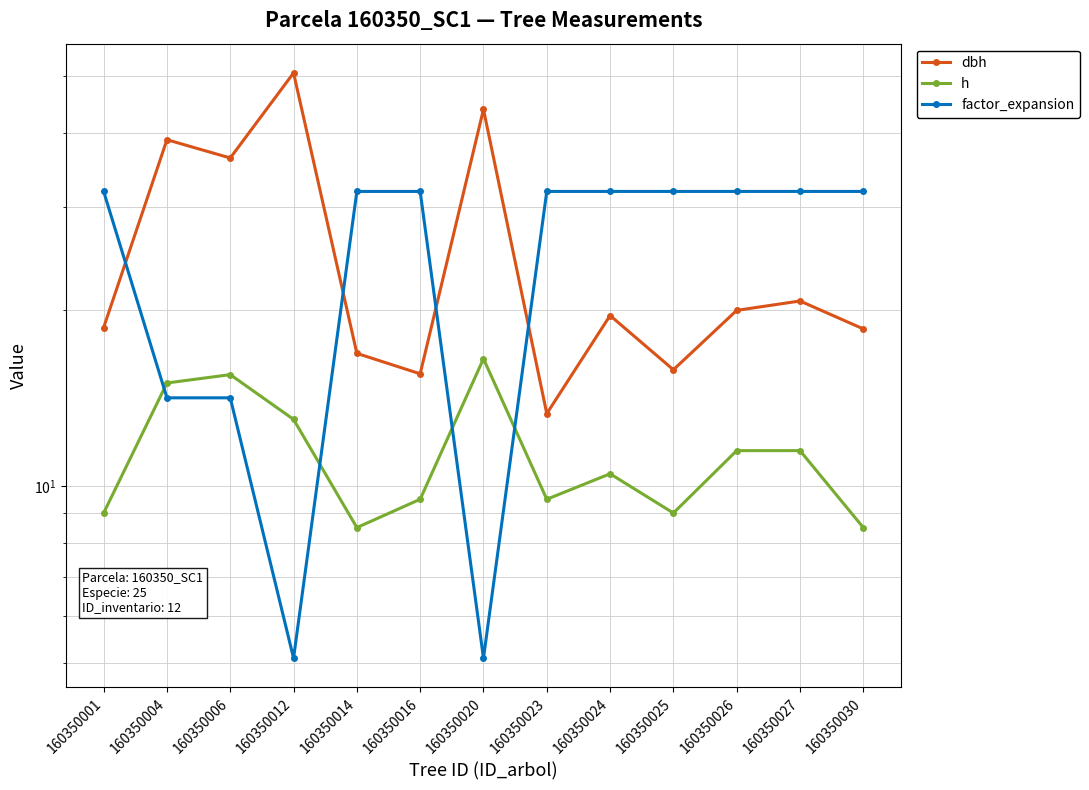

True or false: dbh and h cross at least once.

False